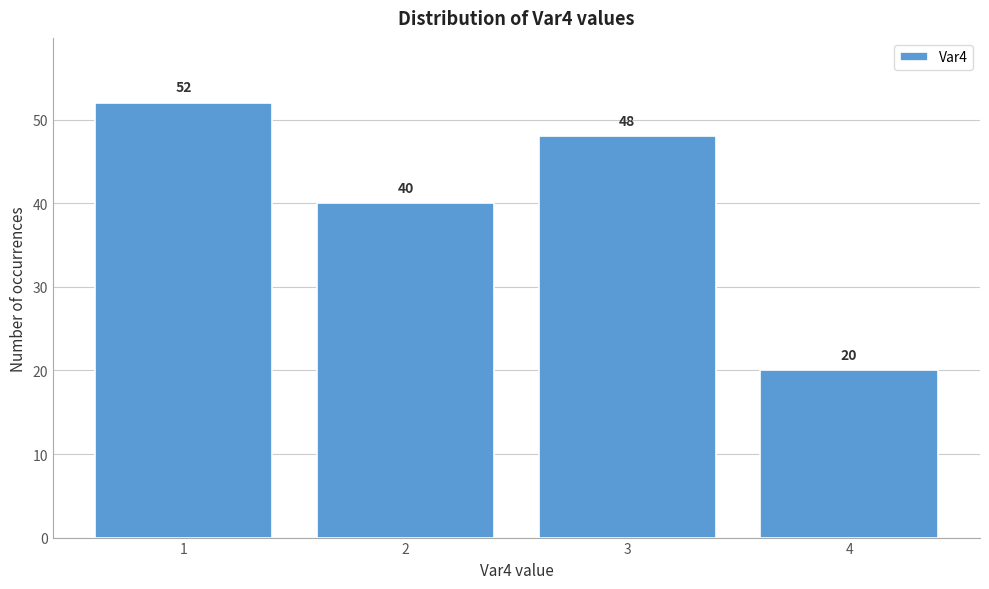

Reading right to left, list all the values displayed in this chart.

20	48	40	52